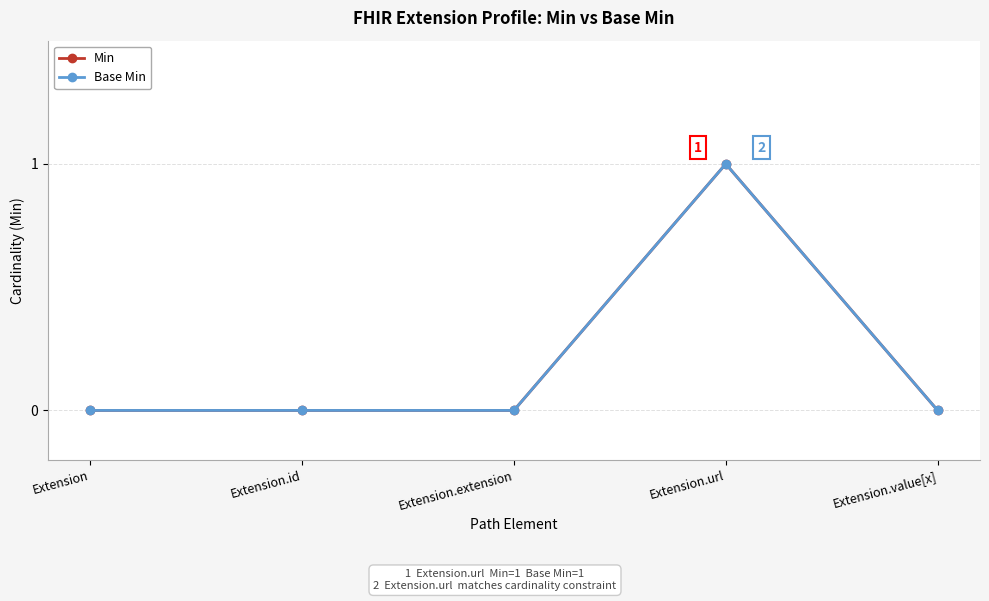

Which series has the largest total across all categories?

Min